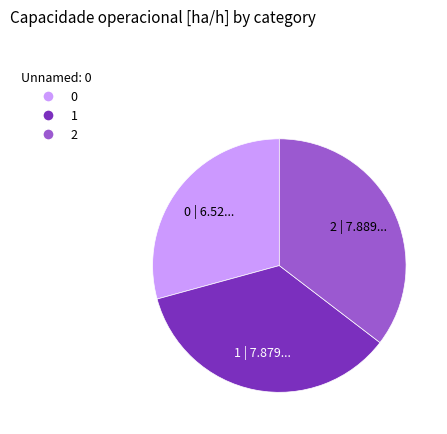

True or false: 1 accounts for 35% of the total.

True